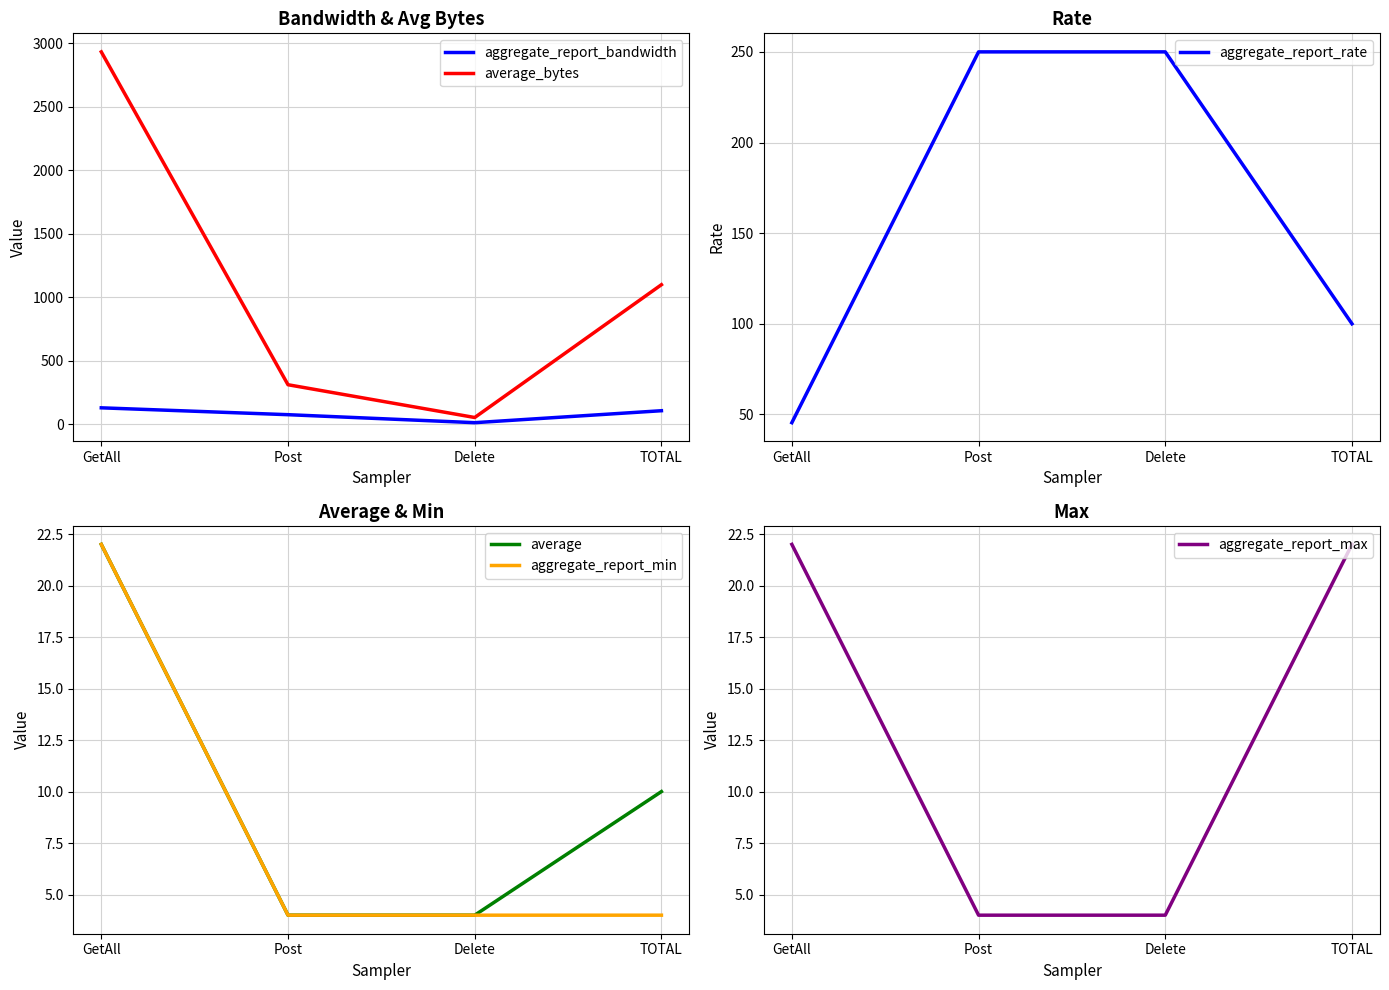

Does the chart display data point markers on the line(s)?

No